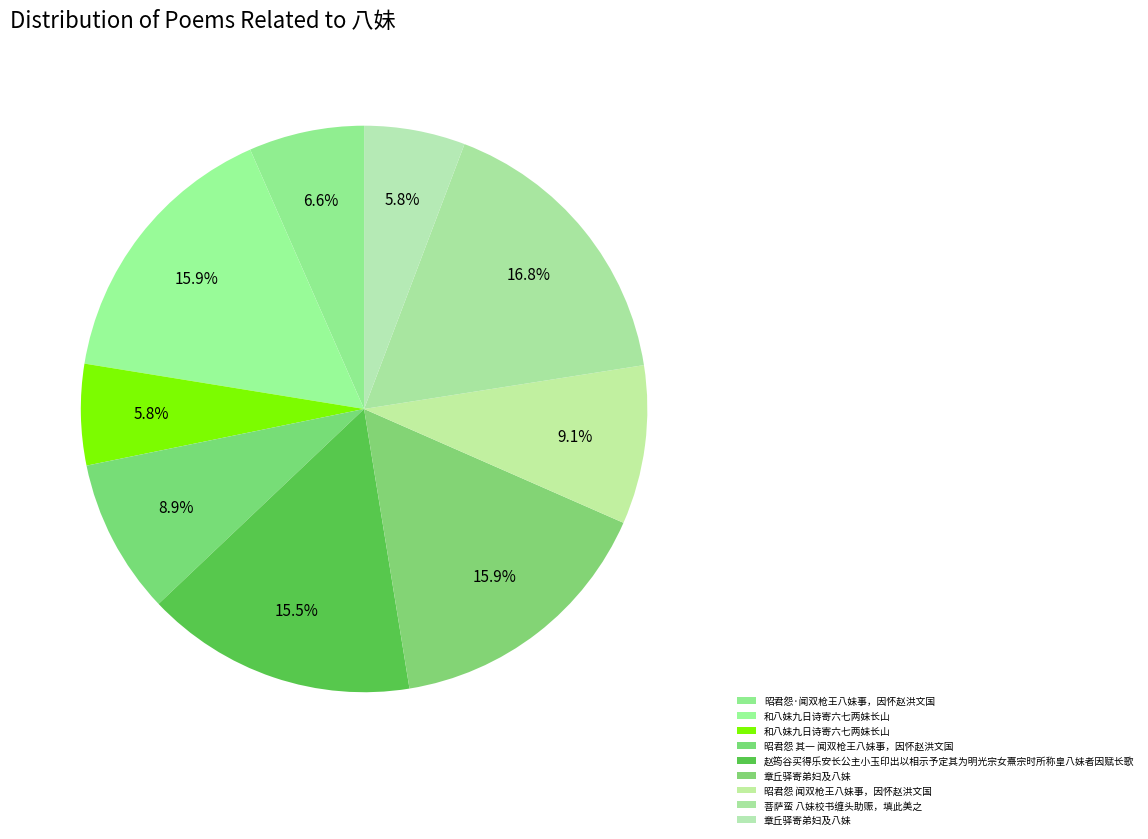

Rank the categories by value from highest to lowest.

菩萨蛮 八妹校书缠头助赈，填此美之, 章丘驿寄弟妇及八妹, 和八妹九日诗寄六七两妹长山, 赵筠谷买得乐安长公主小玉印出以相示予定其为明光宗女熹宗时所称皇八妹者因赋长歌, 昭君怨 闻双枪王八妹事，因怀赵洪文国, 昭君怨 其一 闻双枪王八妹事，因怀赵洪文国, 昭君怨·闻双枪王八妹事，因怀赵洪文国, 和八妹九日诗寄六七两妹长山, 章丘驿寄弟妇及八妹